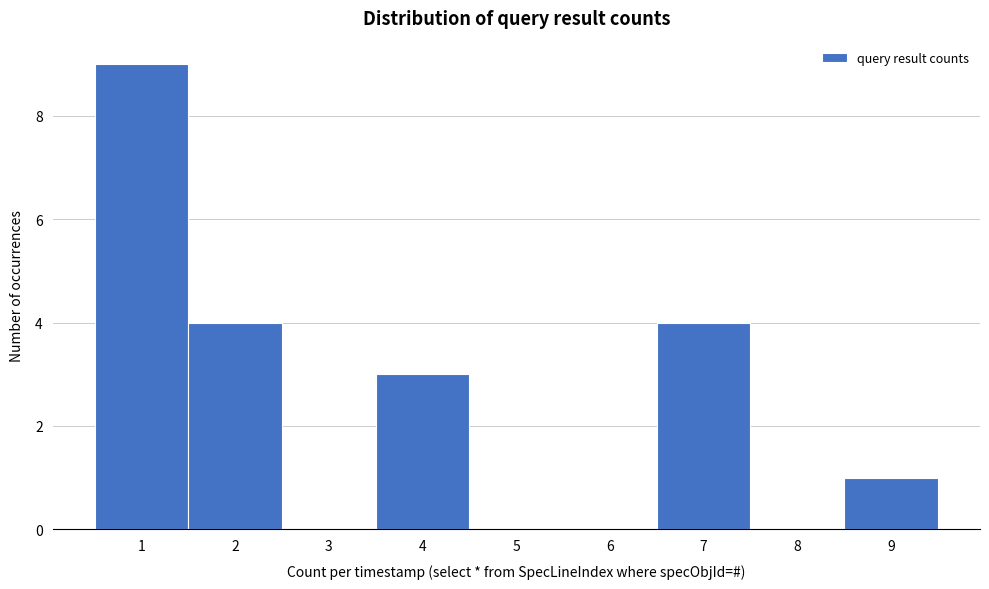

Reading left to right, list every bar in this chart as the range it spans on the x-axis followed by its height. The values are not printed on the chart, so give them approximately, as read against the axis.

0.5 to 1.5: 9
1.5 to 2.5: 4
2.5 to 3.5: 0
3.5 to 4.5: 3
4.5 to 5.5: 0
5.5 to 6.5: 0
6.5 to 7.5: 4
7.5 to 8.5: 0
8.5 to 9.5: 1